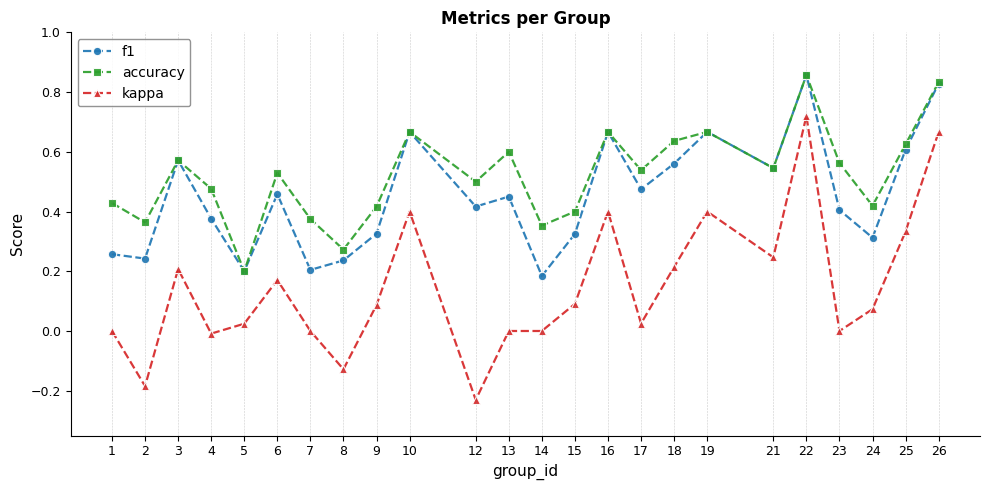

True or false: f1 and kappa cross at least once.

False